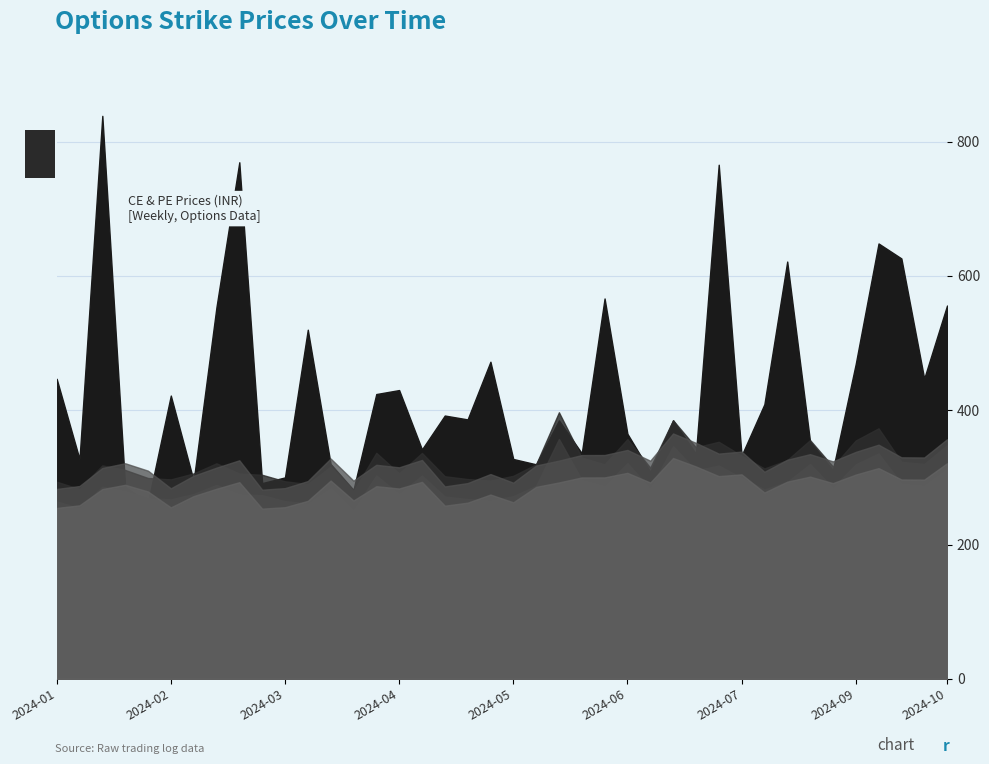

True or false: PE.Entry has a value of 302.8 at 2024-04-24.

True